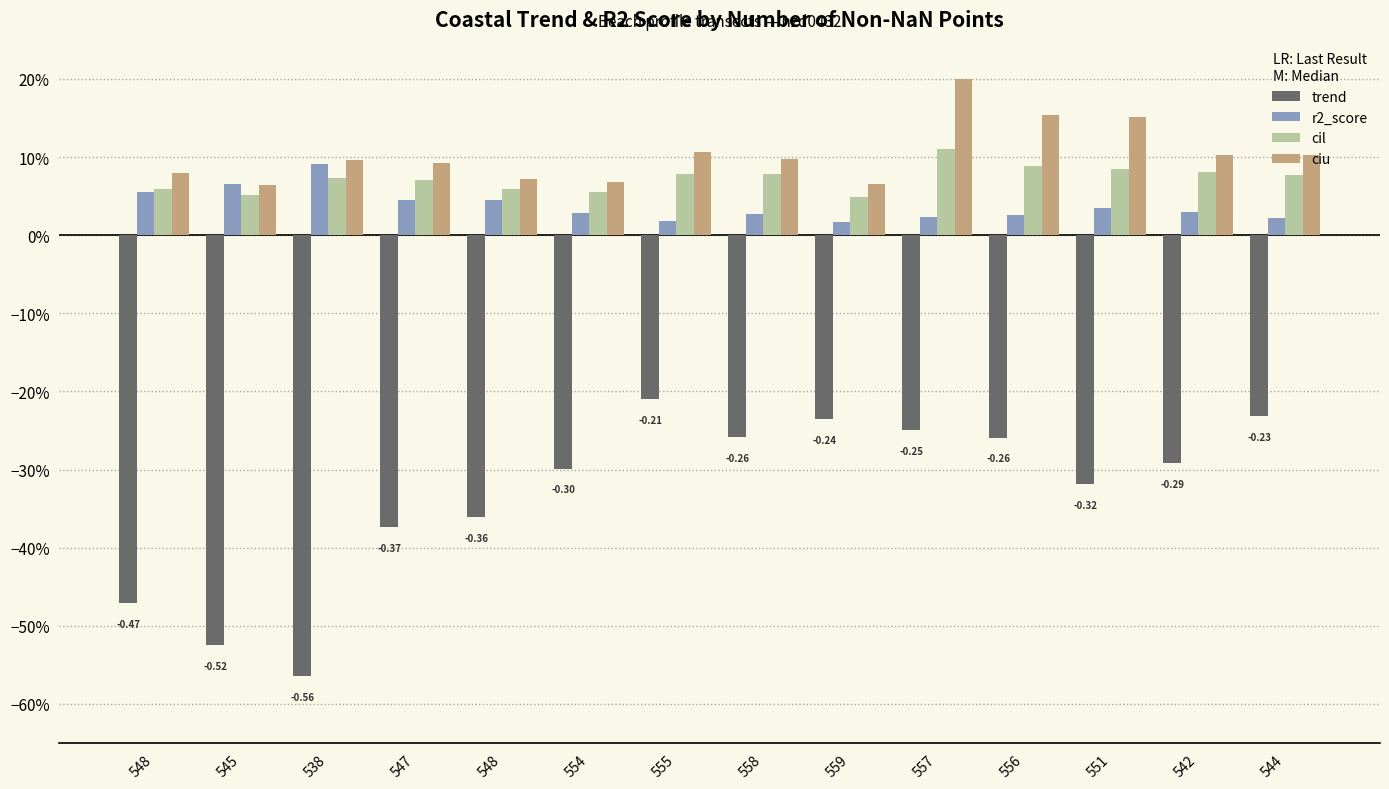

What are all the series names shown in the legend?

trend, r2_score, cil, ciu